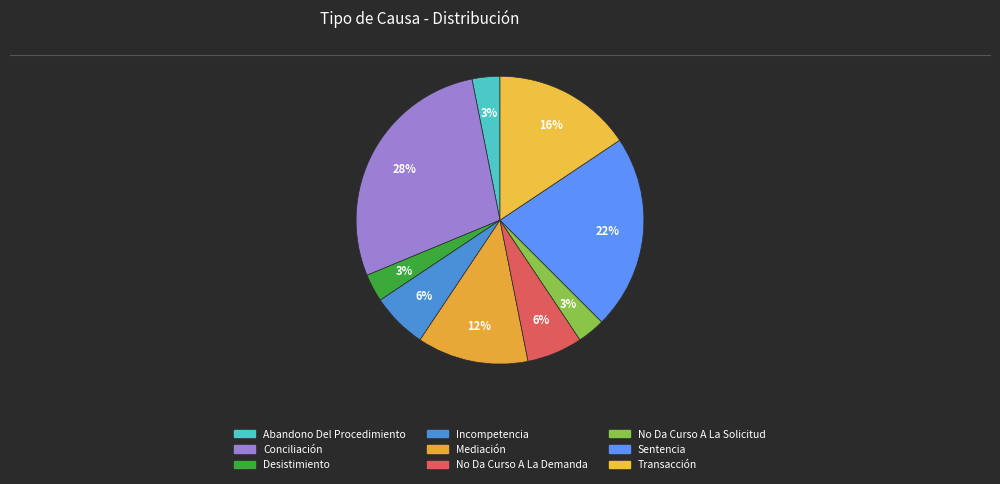

To the nearest percent, what is the difference between the Mediación and Abandono Del Procedimiento slice percentages?

9%